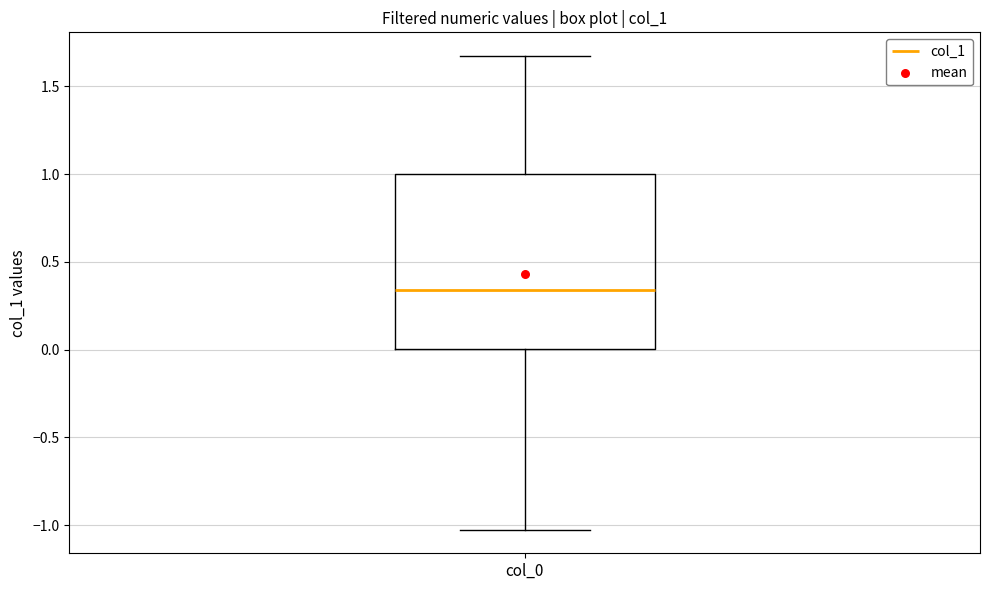

Where does the lower whisker of the box for col_0 end on the y-axis? The values are not printed on the chart, so give them approximately, as read against the axis.

-1.05